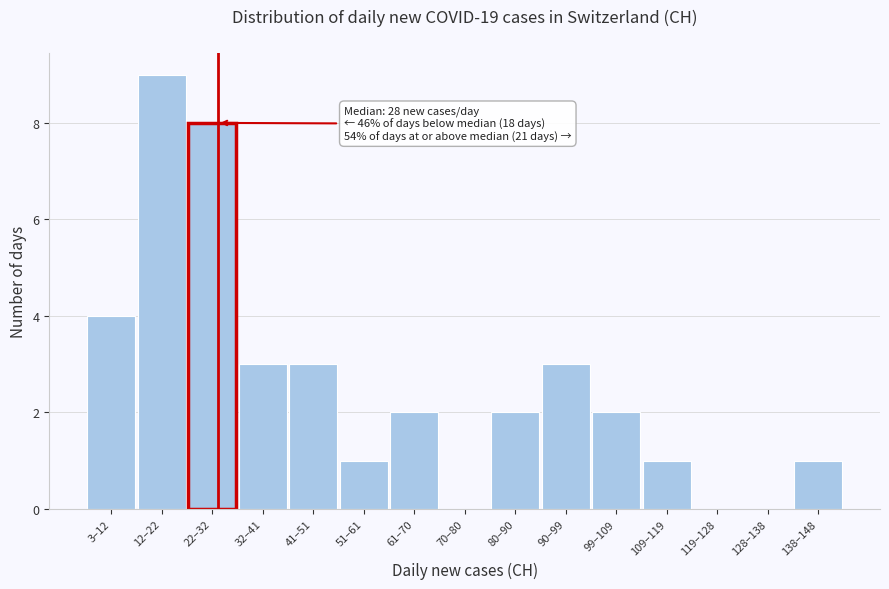

Reading left to right, extract all data points from this chart.

3–12=4	12–22=9	22–32=8	32–41=3	41–51=3	51–61=1	61–70=2	70–80=0	80–90=2	90–99=3	99–109=2	109–119=1	119–128=0	128–138=0	138–148=1